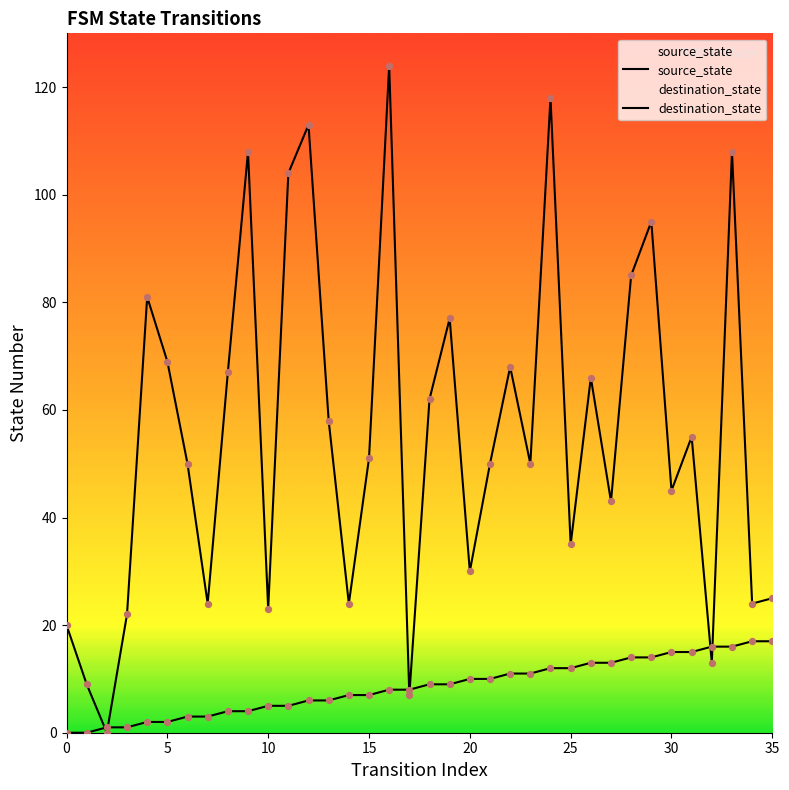

What are all the series names shown in the legend?

source_state, destination_state